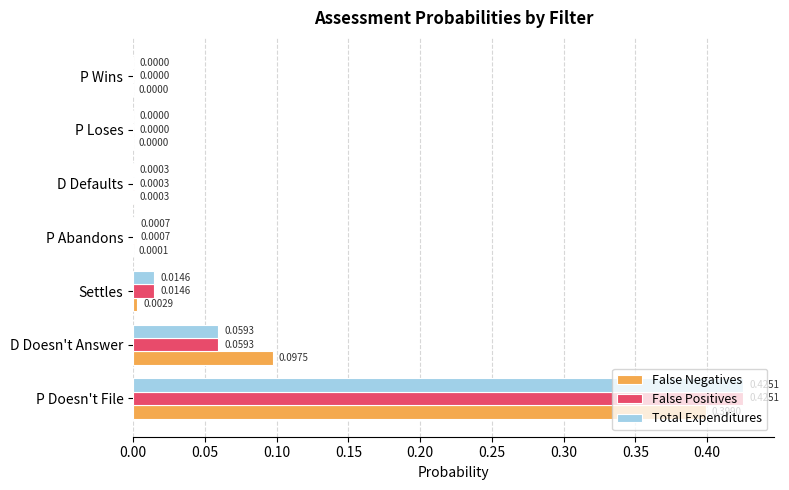

What is the sum of all Total Expenditures values?

0.5